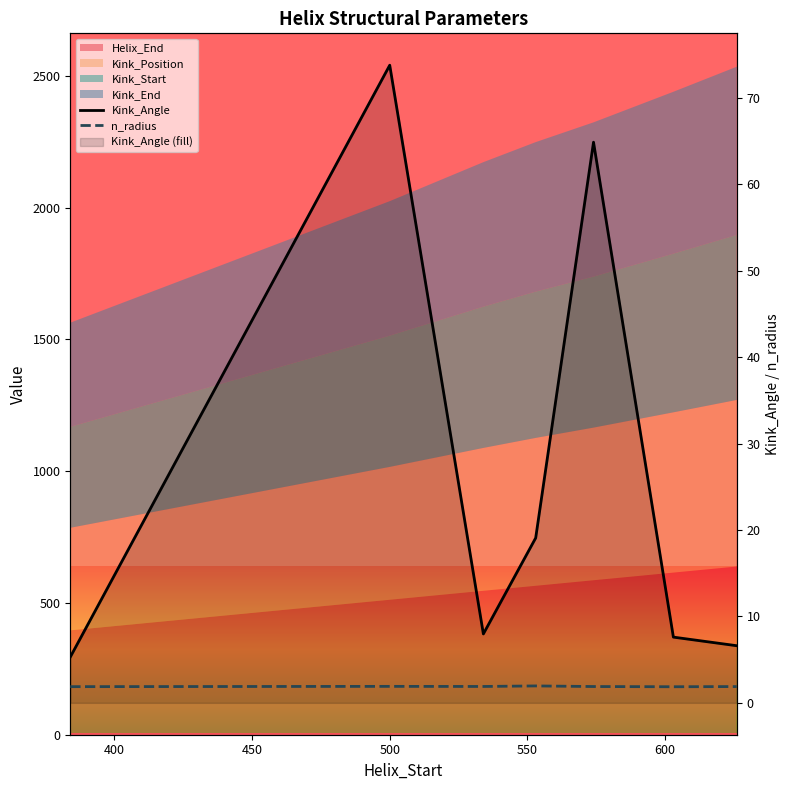

How many lines are shown in the chart?

2